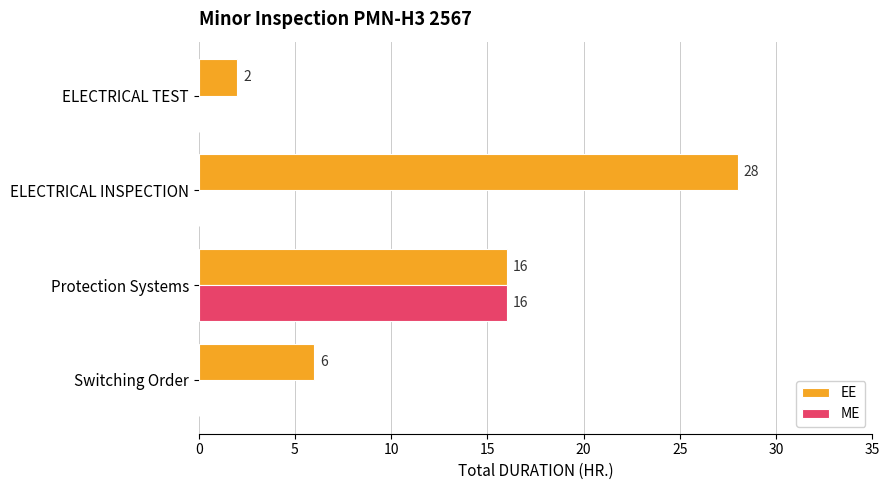

The value of ME at ELECTRICAL INSPECTION is -5. True or false?

False